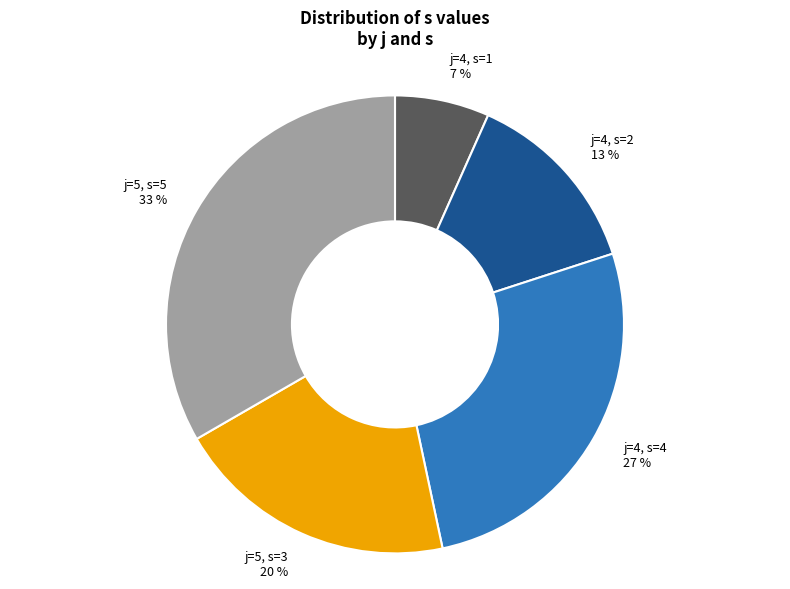

Is there any slice that represents more than half of the pie?

No